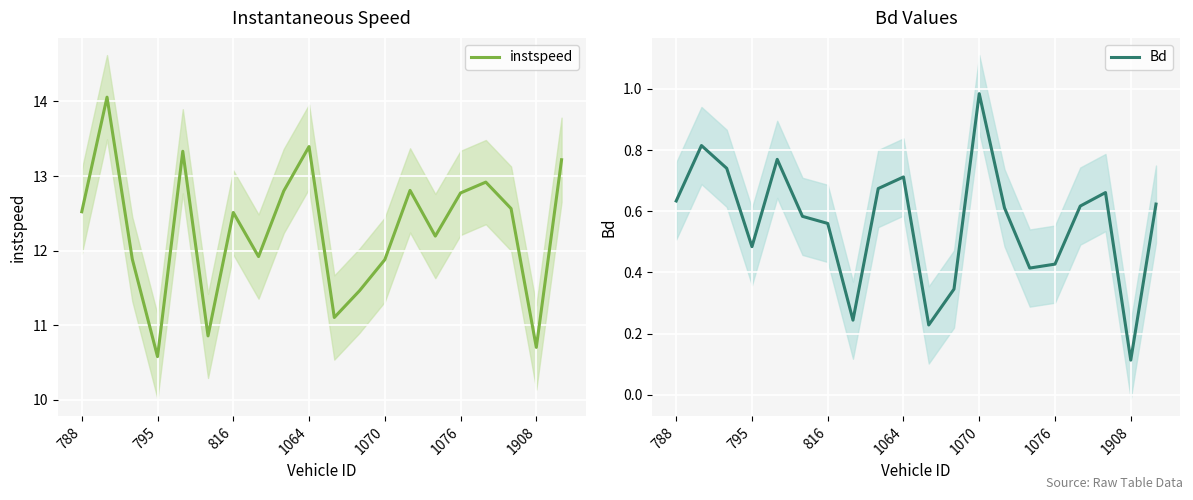

At which label does Bd reach its peak?

1070